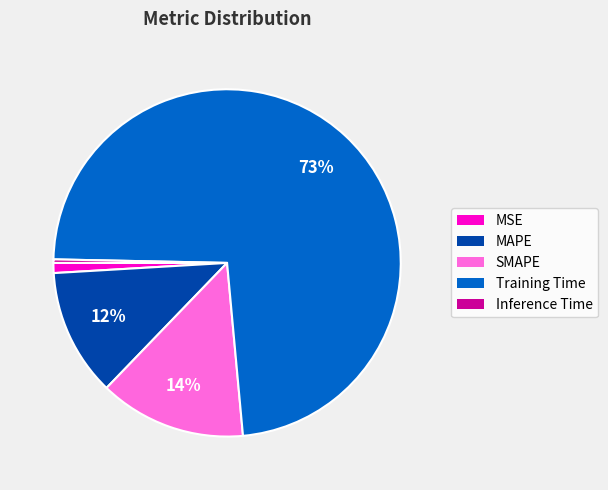

Combined, do Training Time and Inference Time account for over 50%?

Yes